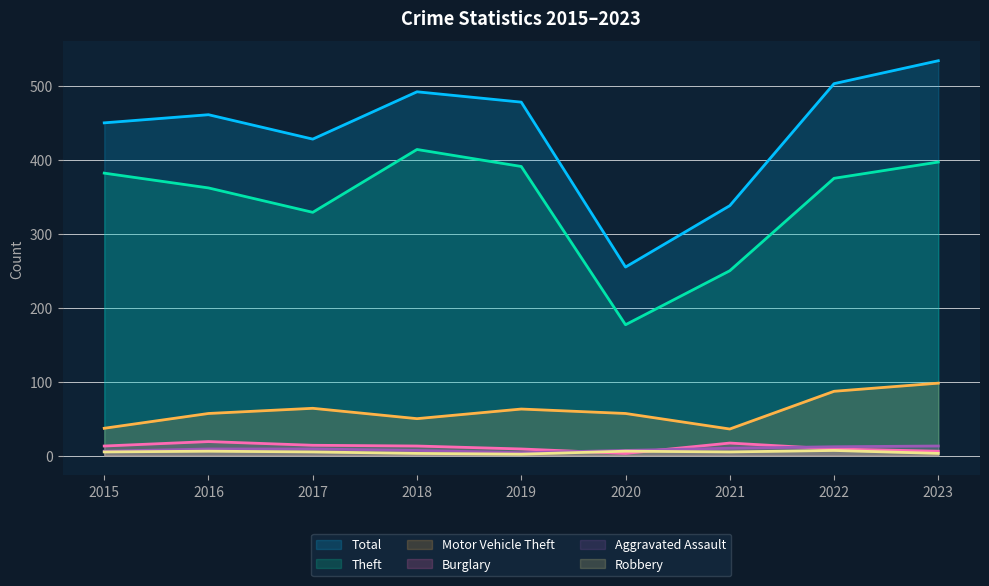

Reading right to left, extract all data points from this chart.

Total: 2023=534	2022=503	2021=338	2020=255	2019=478	2018=492	2017=428	2016=461	2015=450
Theft: 2023=397	2022=375	2021=250	2020=177	2019=391	2018=414	2017=329	2016=362	2015=382
Motor Vehicle Theft: 2023=98	2022=87	2021=36	2020=57	2019=63	2018=50	2017=64	2016=57	2015=37
Burglary: 2023=6	2022=9	2021=17	2020=3	2019=9	2018=13	2017=14	2016=19	2015=13
Aggravated Assault: 2023=13	2022=12	2021=10	2020=7	2019=4	2018=7	2017=9	2016=9	2015=6
Robbery: 2023=3	2022=7	2021=5	2020=6	2019=2	2018=3	2017=5	2016=6	2015=5